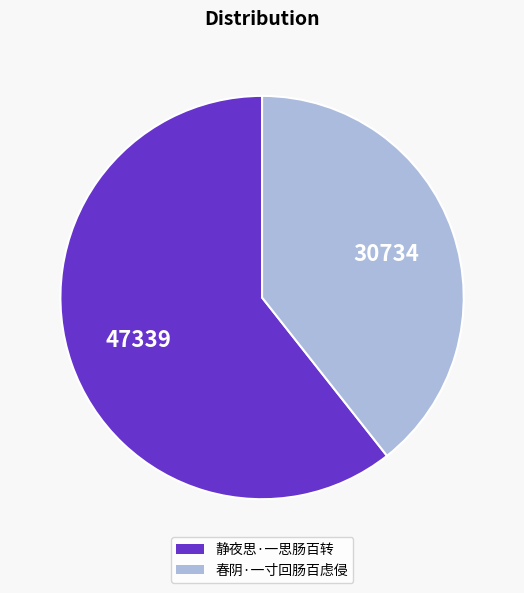

Which category has the smallest portion of the pie?

春阴·一寸回肠百虑侵